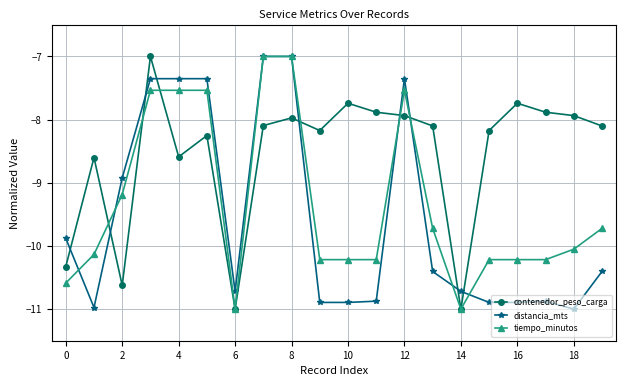

List the series in order of their overall mean, highest first.

contenedor_peso_carga, tiempo_minutos, distancia_mts